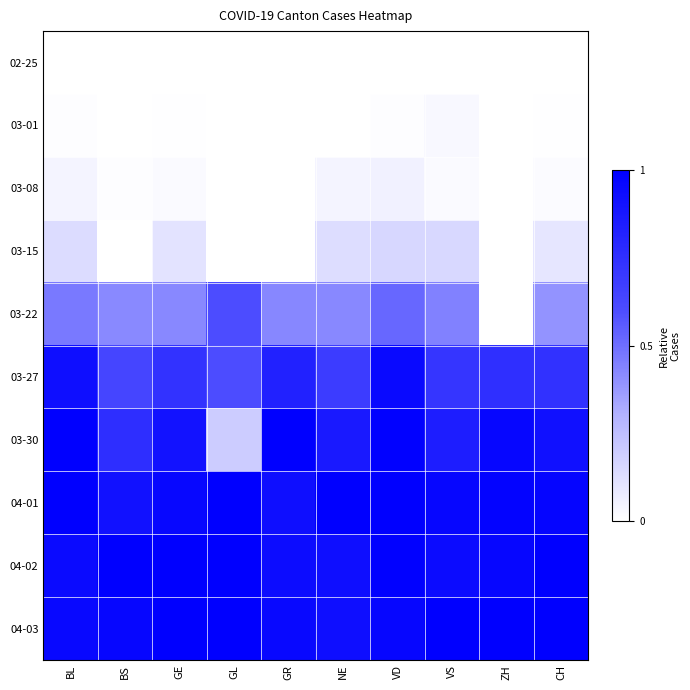

What is the total value across all series at VS?

5.1